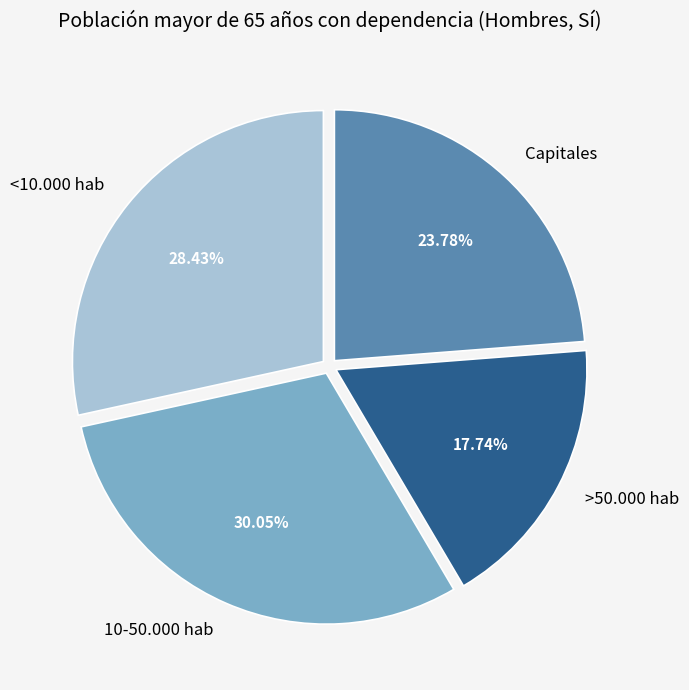

Which has a higher value, >50.000 hab or Capitales?

Capitales